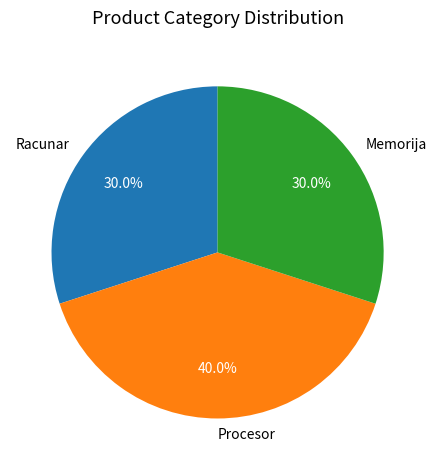

Between Racunar and Procesor, which is larger?

Procesor